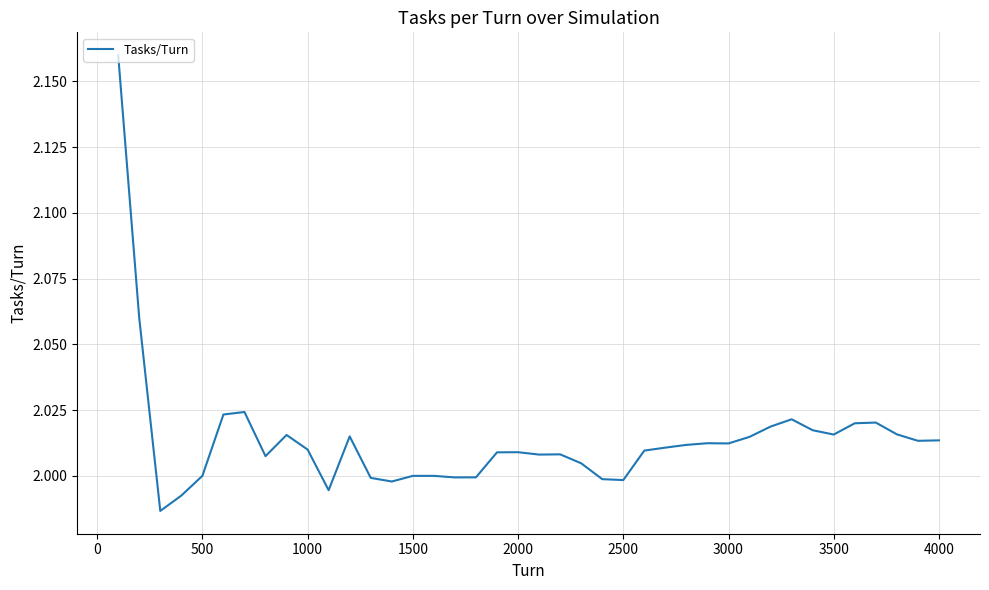

Reading left to right, list all the values displayed in this chart.

2.2	2.1	2.0	2.0	2.0	2.0	2.0	2.0	2.0	2.0	2.0	2.0	2.0	2.0	2.0	2.0	2.0	2.0	2.0	2.0	2.0	2.0	2.0	2.0	2.0	2.0	2.0	2.0	2.0	2.0	2.0	2.0	2.0	2.0	2.0	2.0	2.0	2.0	2.0	2.0